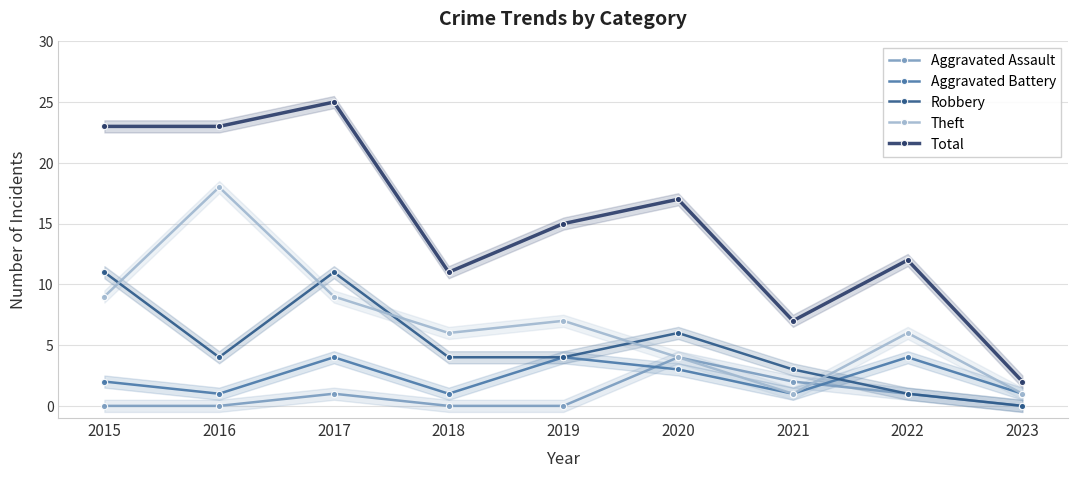

At how many categories does at least one series exceed 13?

5